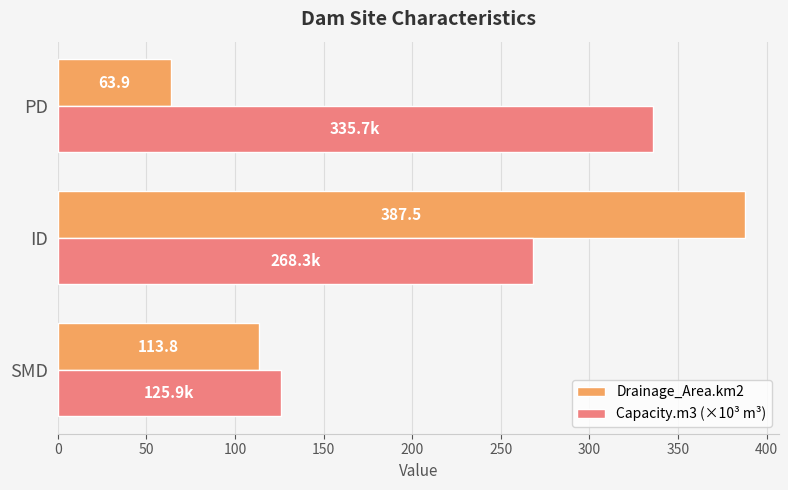

How many values in the Drainage_Area.km2 series exceed 113?

2